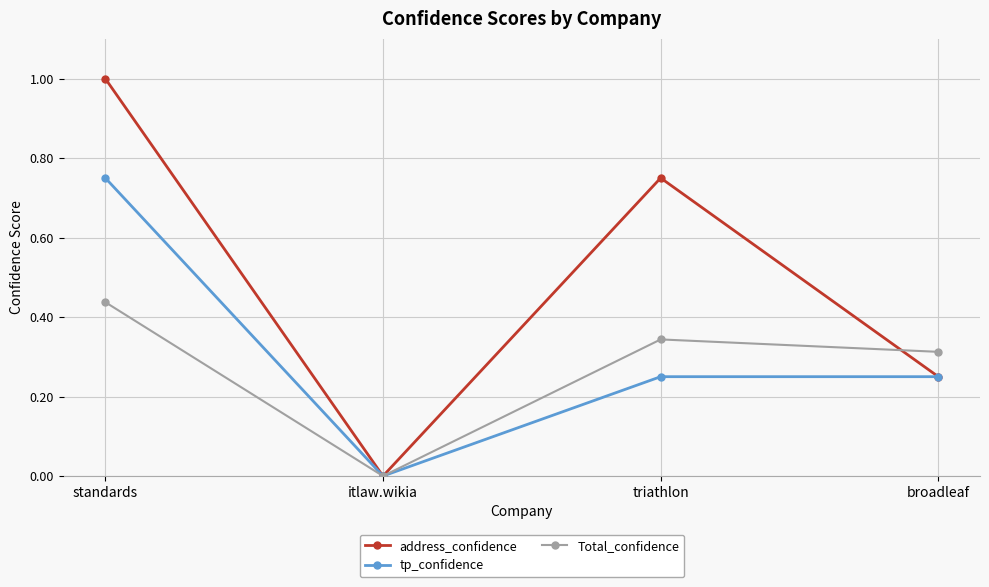

Is this an area chart (filled region under the line)?

No